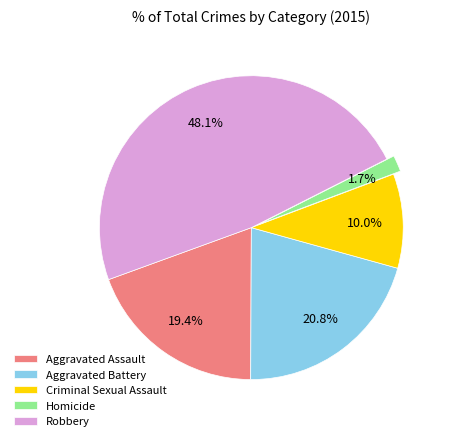

Count the number of slices in the pie.

5